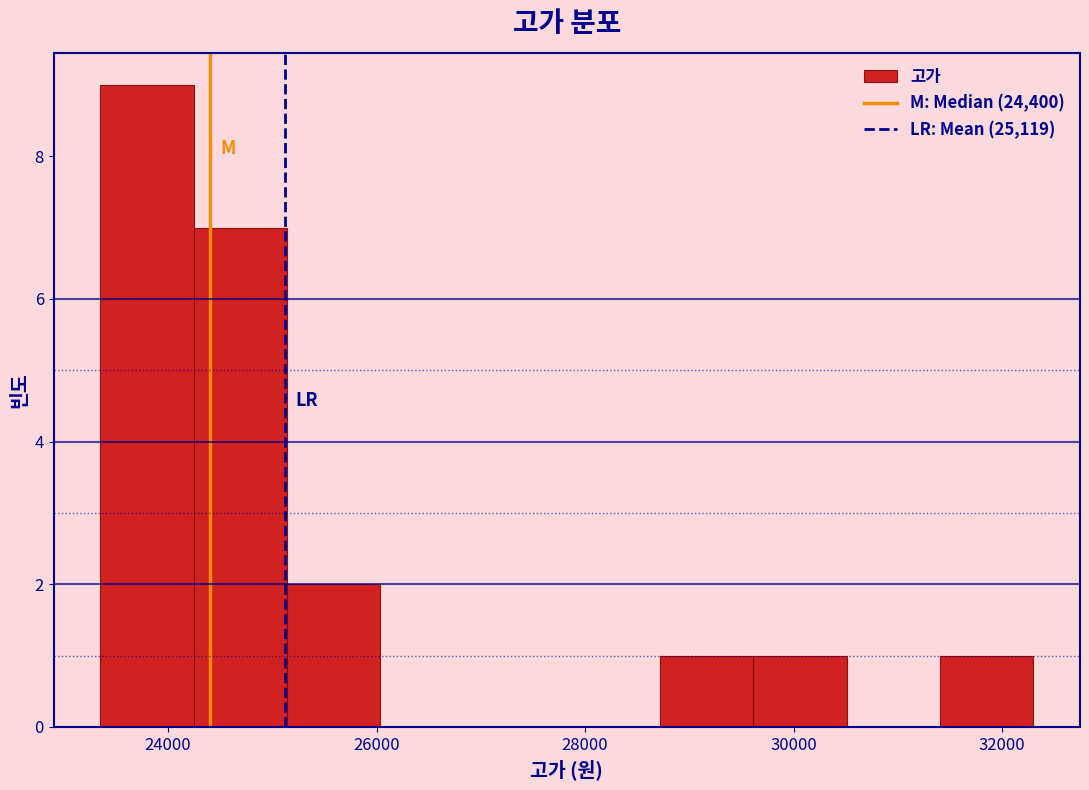

Which range on the x-axis has the tallest bar?

23400 to 24200